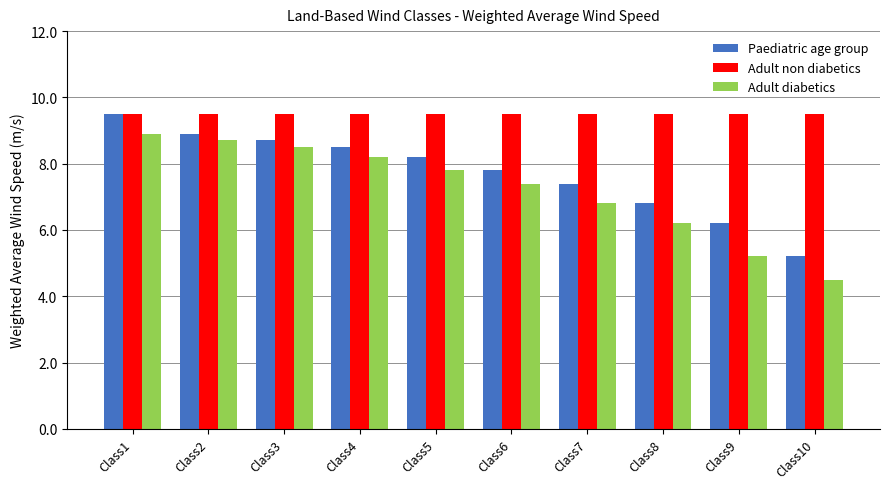

How many groups of bars are there?

10